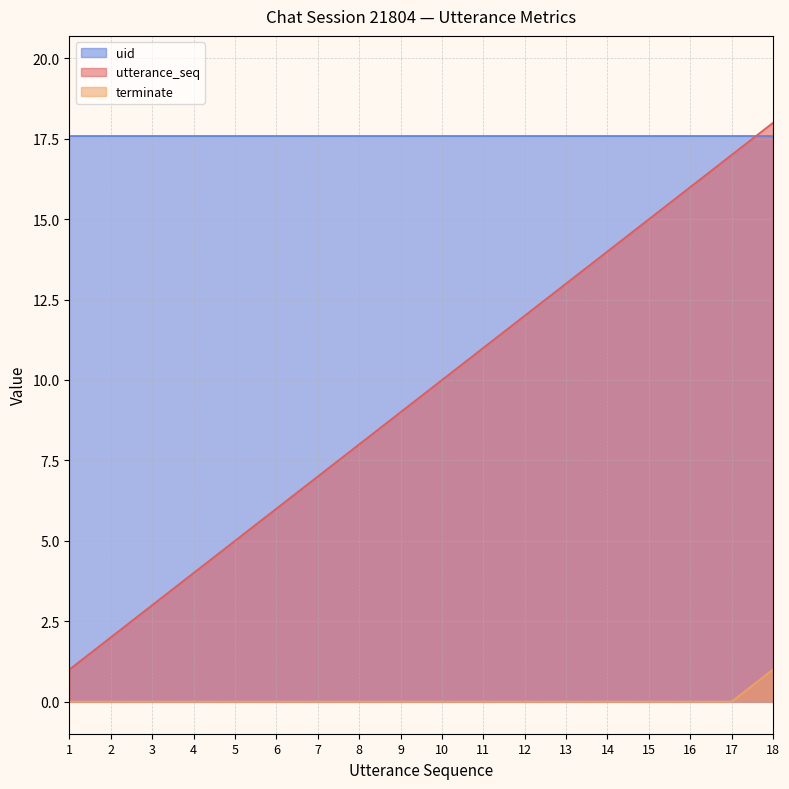

Rank the series by their average value, from lowest to highest.

terminate, utterance_seq, uid